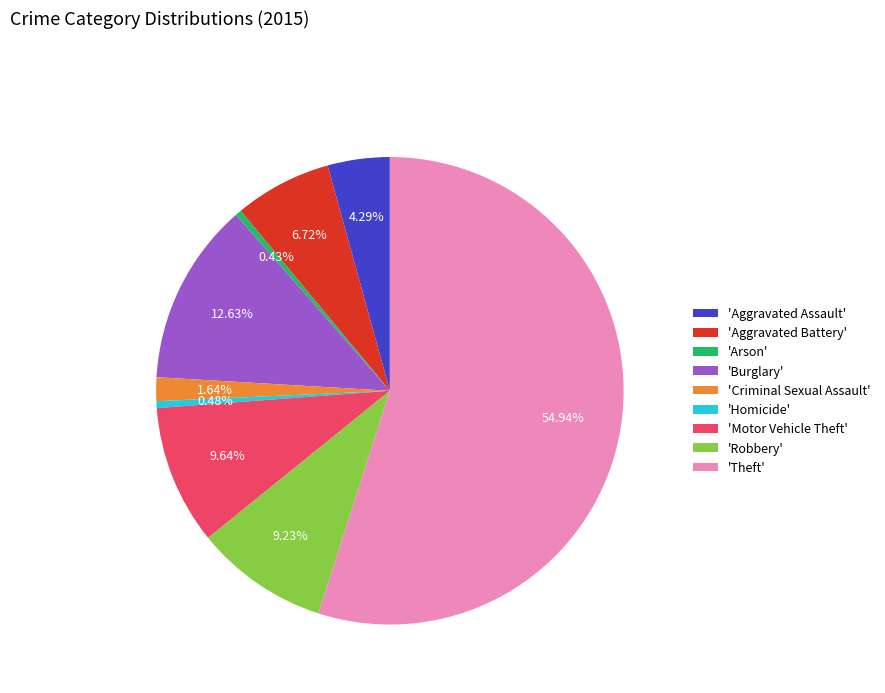

Which has a higher value, 'Aggravated Assault' or 'Burglary'?

'Burglary'